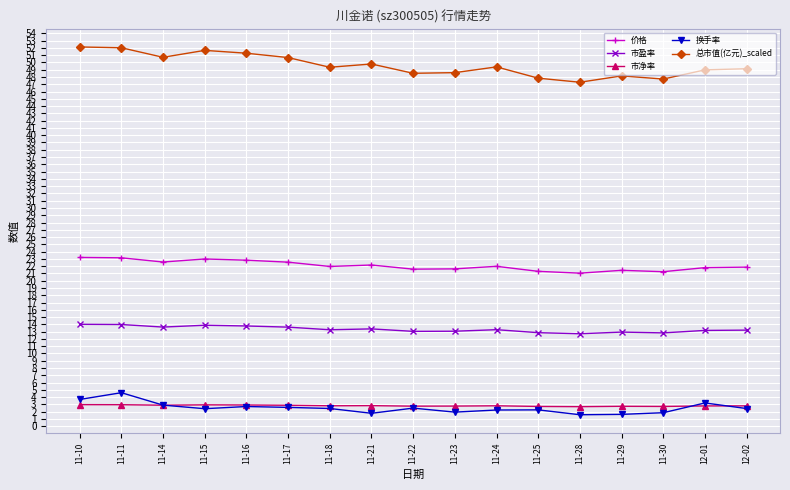

At how many categories does at least one series exceed 44?

17